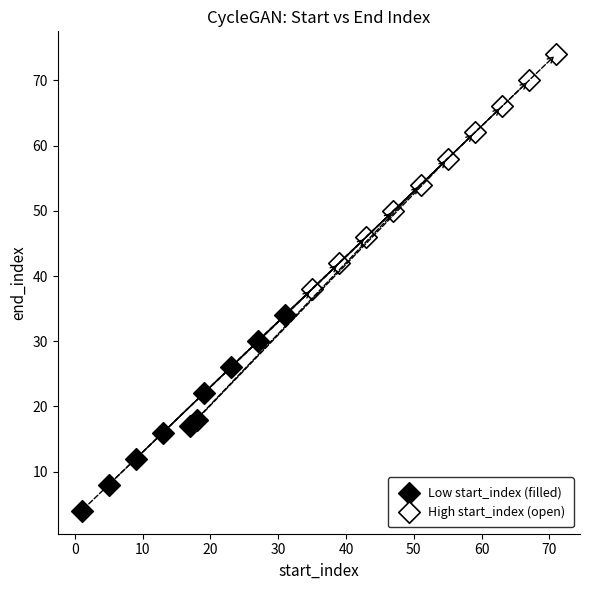

Which series reaches the minimum Y coordinate?

Low start_index (filled)